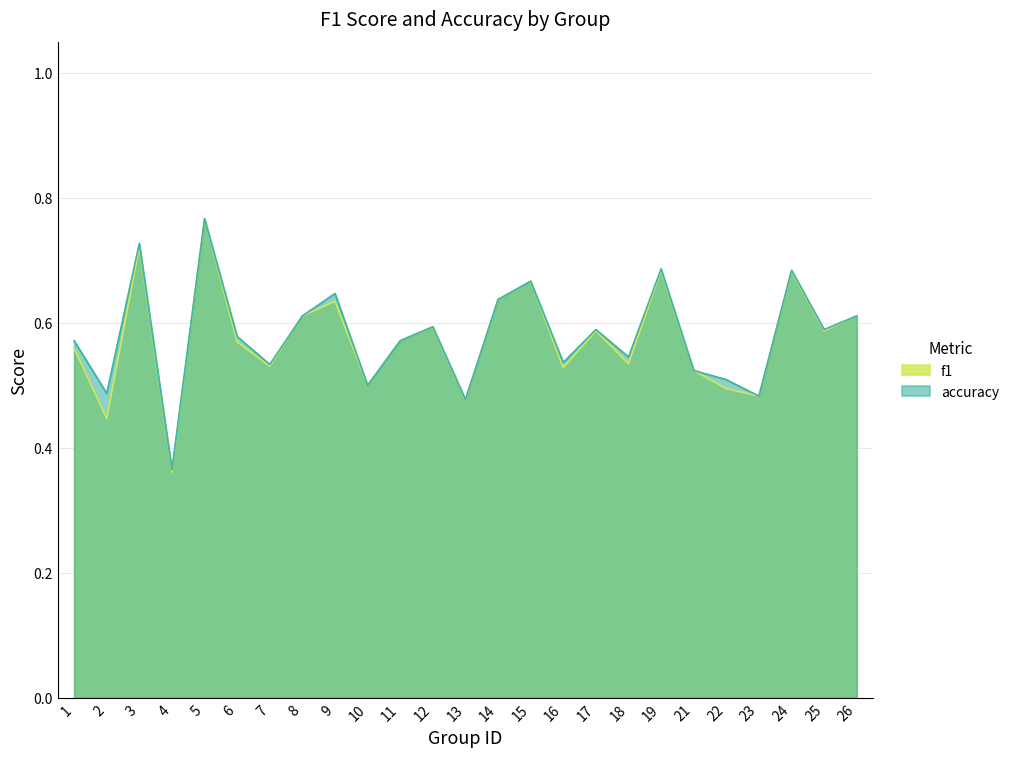

Rank the series at 5 from highest to lowest value.

accuracy, f1